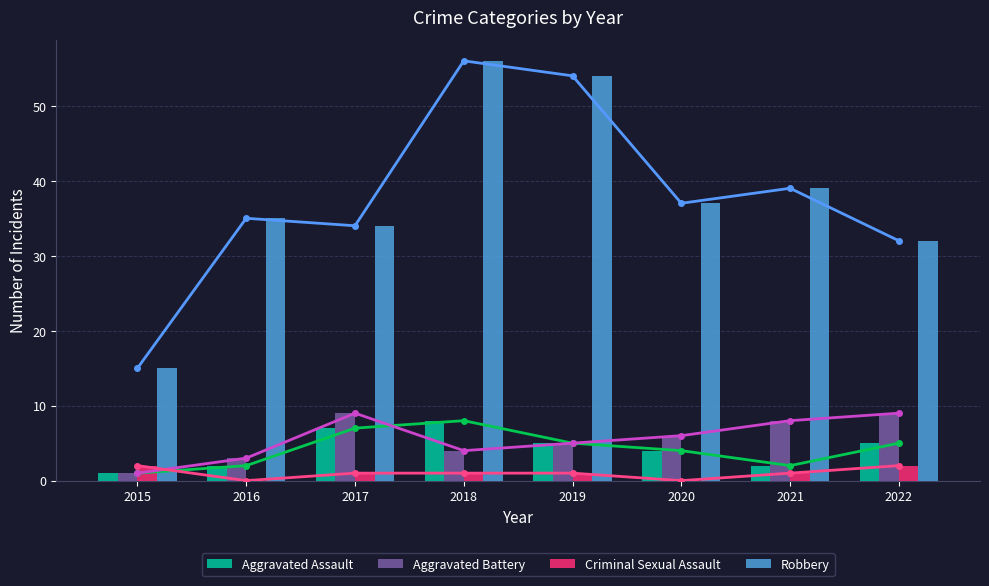

What is the difference between the maximum and minimum values in the Robbery series?

41